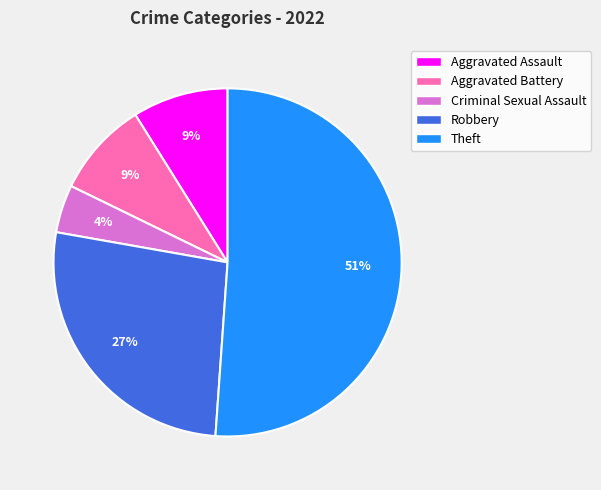

The Aggravated Assault slice represents 14% of the pie. True or false?

False